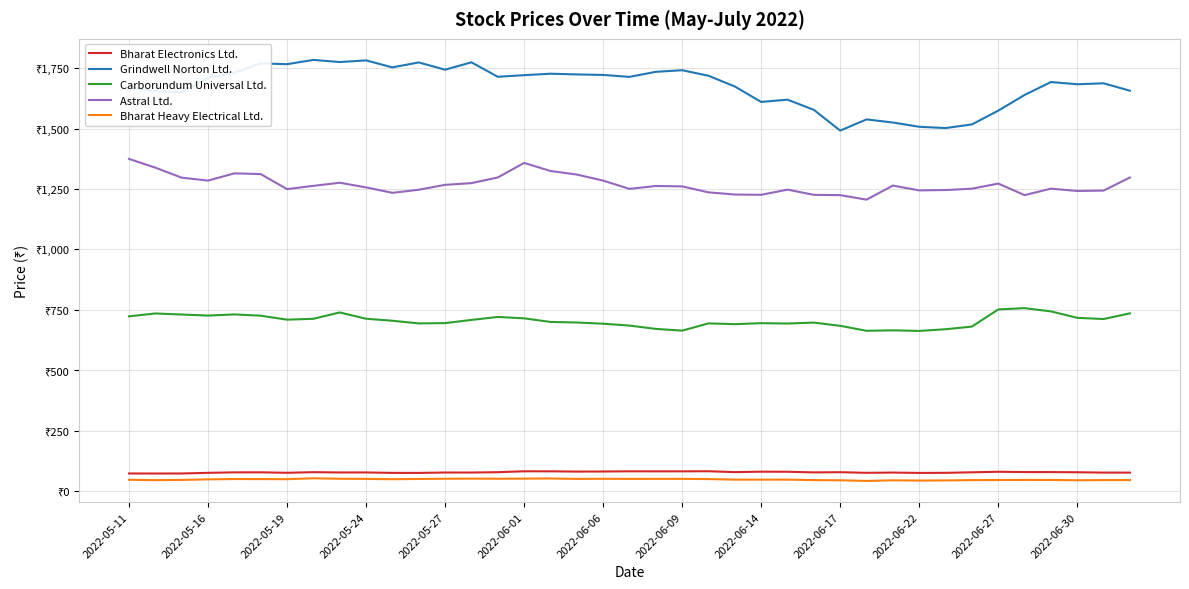

What are all the series names shown in the legend?

Bharat Electronics Ltd., Grindwell Norton Ltd., Carborundum Universal Ltd., Astral Ltd., Bharat Heavy Electrical Ltd.